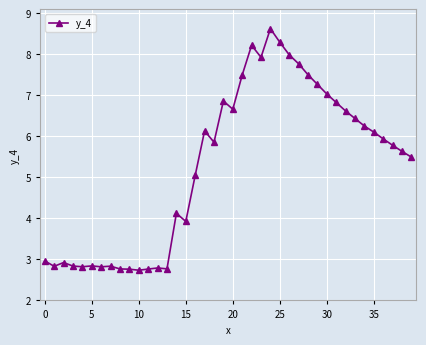

True or false: the data has more than 0 interior local peaks.

True